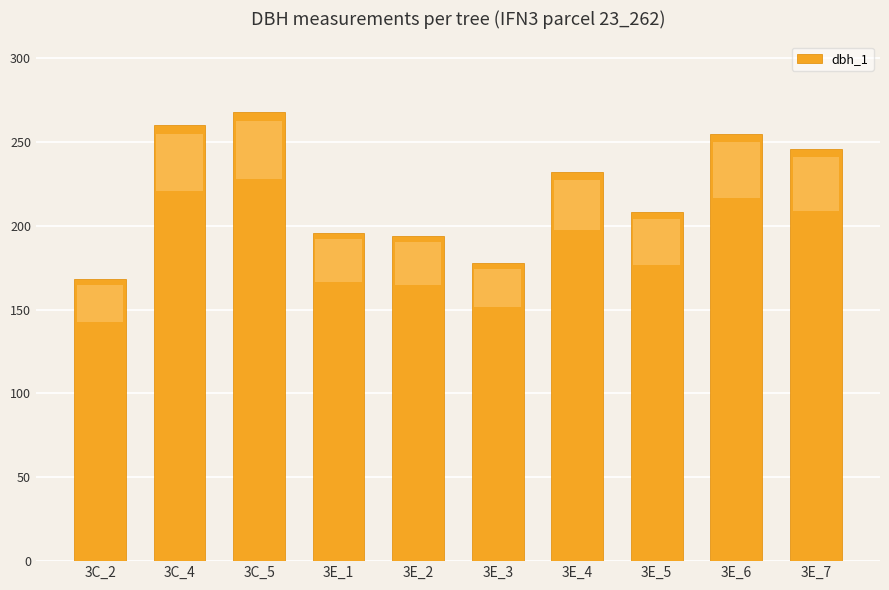

Reading right to left, transcribe all the data shown in this chart.

3E_7=246	3E_6=255	3E_5=208	3E_4=232	3E_3=178	3E_2=194	3E_1=196	3C_5=268	3C_4=260	3C_2=168